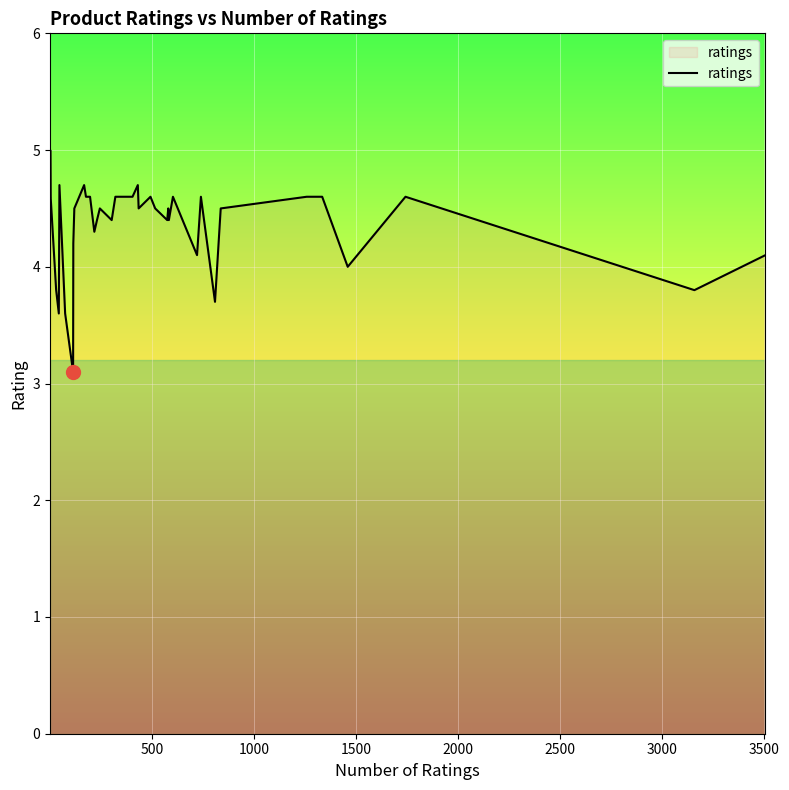

What is the difference between the maximum and minimum values?

1.9